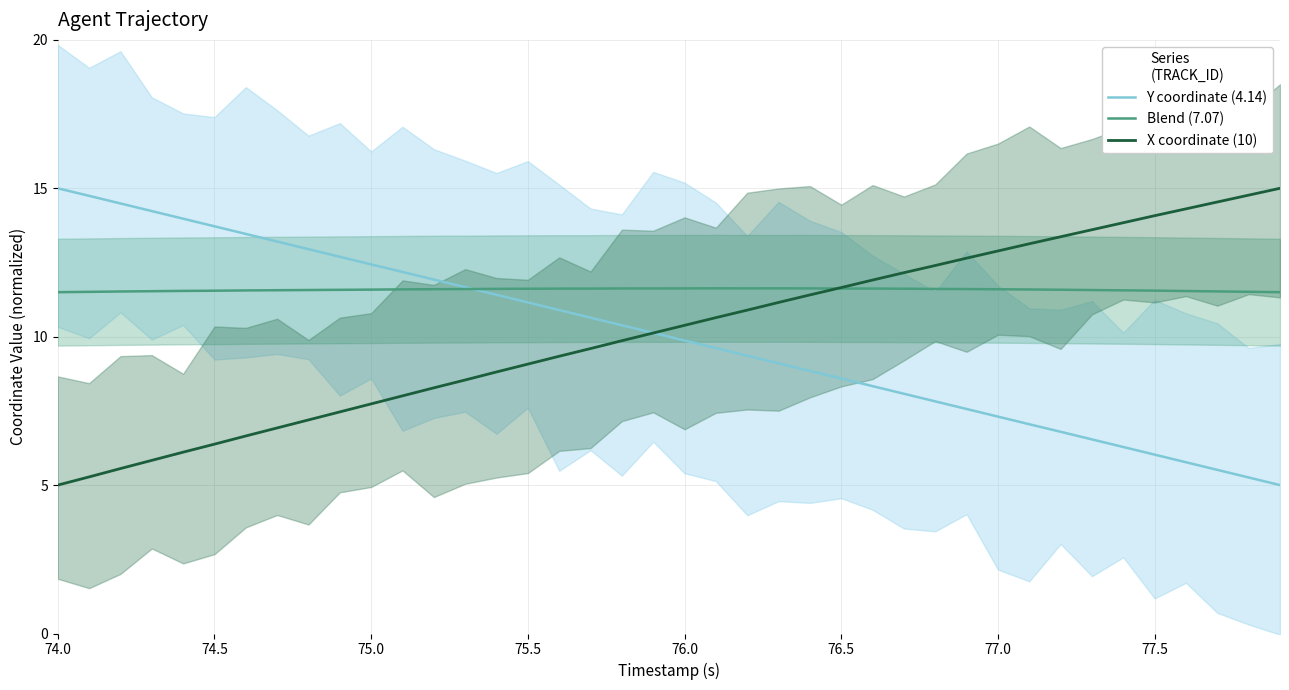

How many intersections are there between X coordinate (10) and Y coordinate (4.14)?

1